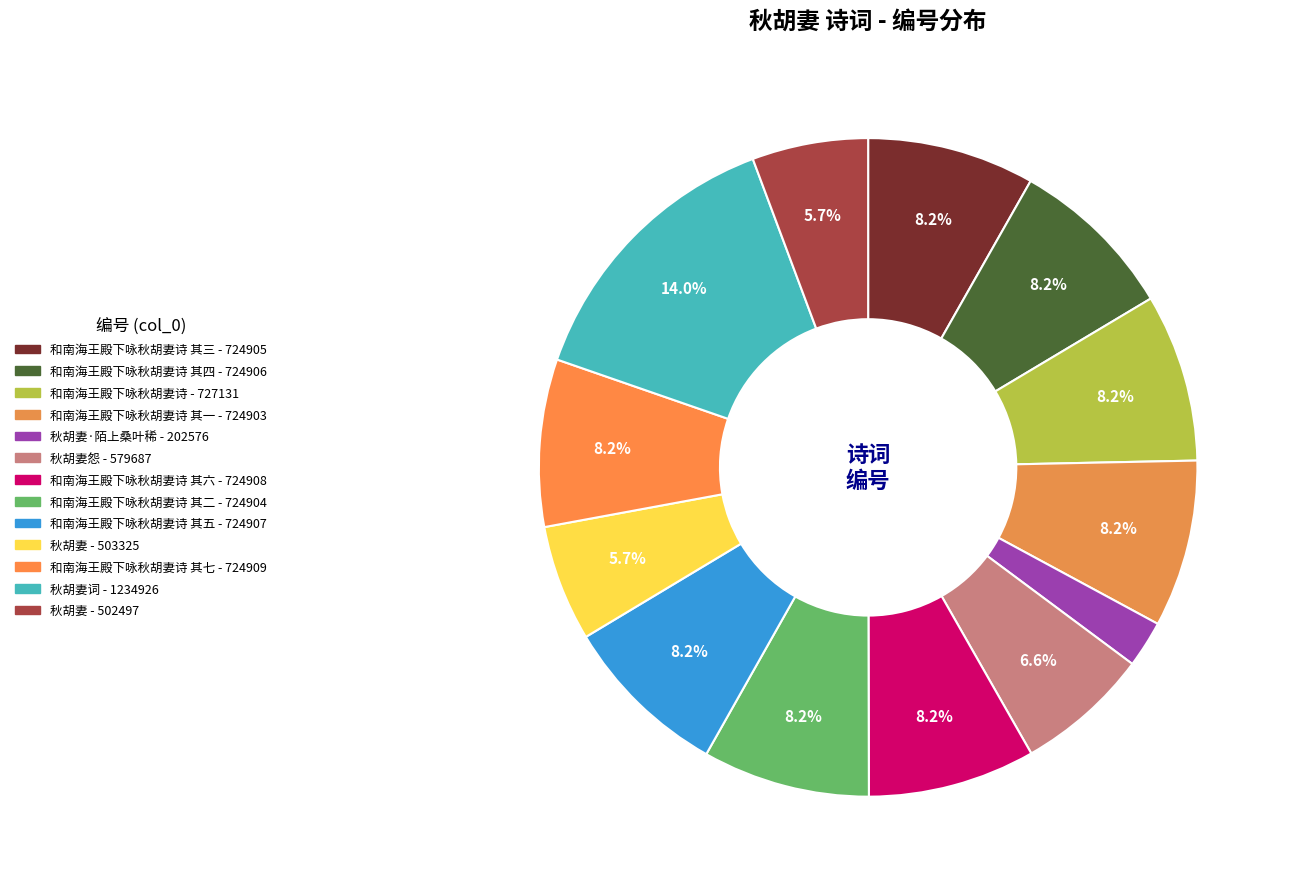

Rank the categories by value from lowest to highest.

秋胡妻·陌上桑叶稀, 秋胡妻, 秋胡妻, 秋胡妻怨, 和南海王殿下咏秋胡妻诗 其一, 和南海王殿下咏秋胡妻诗 其二, 和南海王殿下咏秋胡妻诗 其三, 和南海王殿下咏秋胡妻诗 其四, 和南海王殿下咏秋胡妻诗 其五, 和南海王殿下咏秋胡妻诗 其六, 和南海王殿下咏秋胡妻诗 其七, 和南海王殿下咏秋胡妻诗, 秋胡妻词